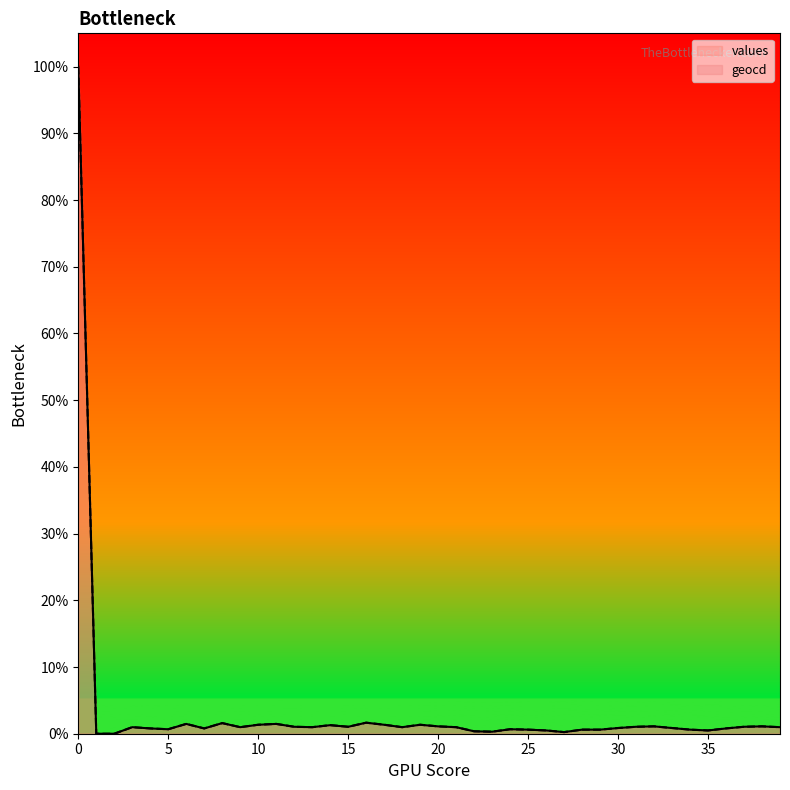

True or false: geocd and values intersect in this chart.

False